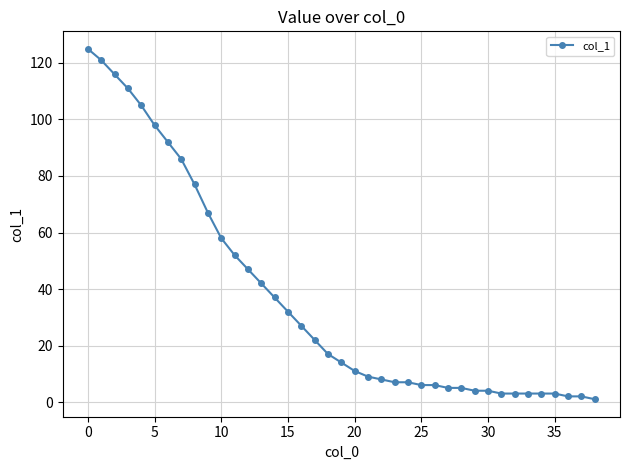

What is the sum of all values?

1438